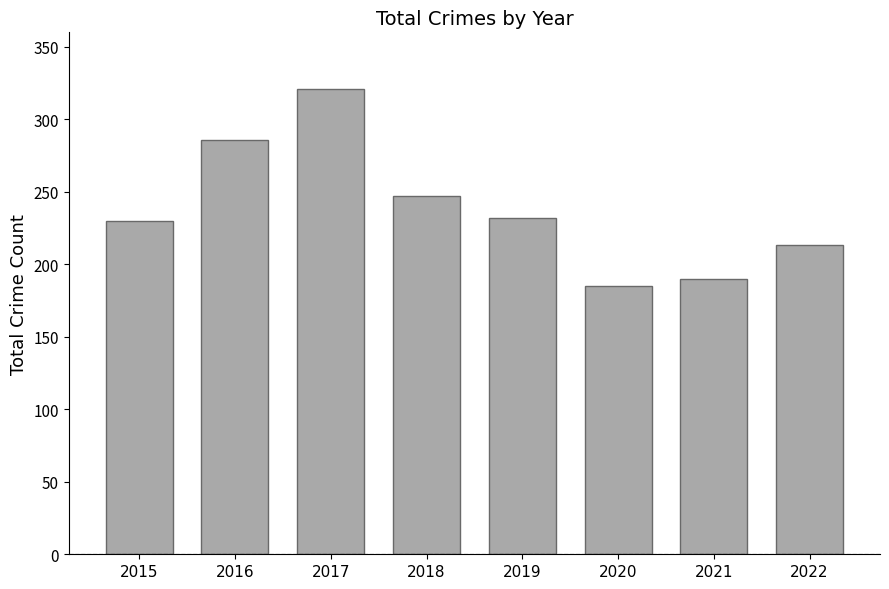

How many data points are less than 232?

4